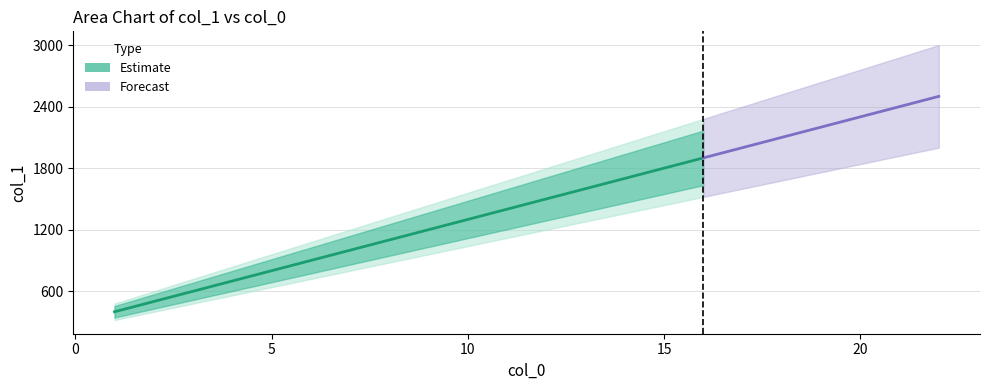

True or false: col_1 and col_1_lower cross at least once.

False